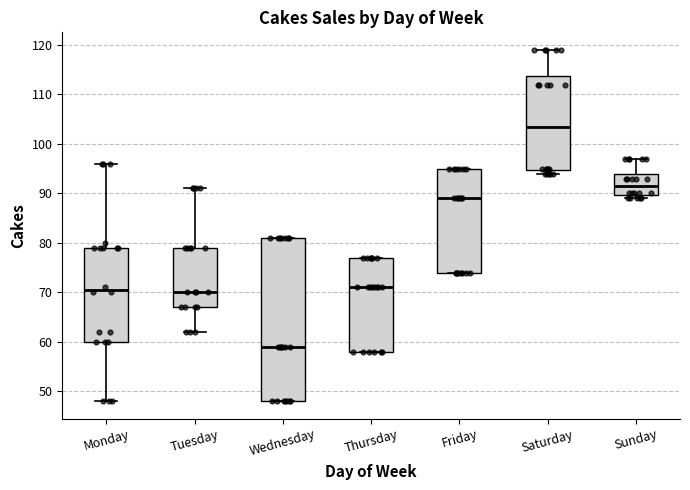

Reading left to right, read every box against the y-axis: the position of its median line, the range the box covers, and the ends of its whiskers. The values are not printed on the chart, so give them approximately, as read against the axis.

Monday: median 71, box 60 to 79, whiskers 48 to 96
Tuesday: median 70, box 67 to 79, whiskers 62 to 91
Wednesday: median 59, box 48 to 81, whiskers 48 to 81
Thursday: median 71, box 58 to 77, whiskers 58 to 77
Friday: median 89, box 74 to 95, whiskers 74 to 95
Saturday: median 104, box 95 to 114, whiskers 94 to 119
Sunday: median 92, box 90 to 94, whiskers 89 to 97